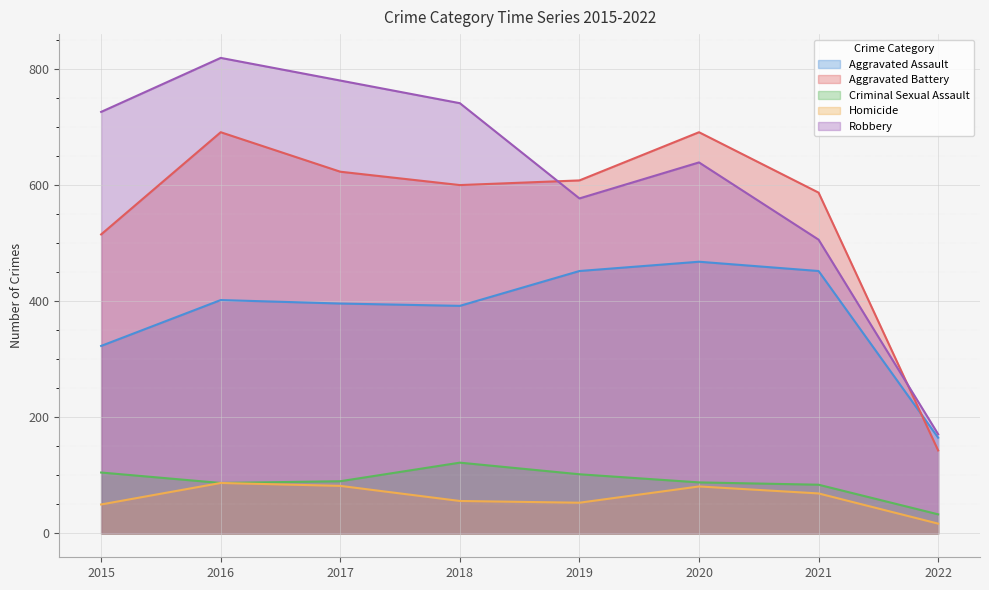

Which category has the highest value in the Homicide series?

2016